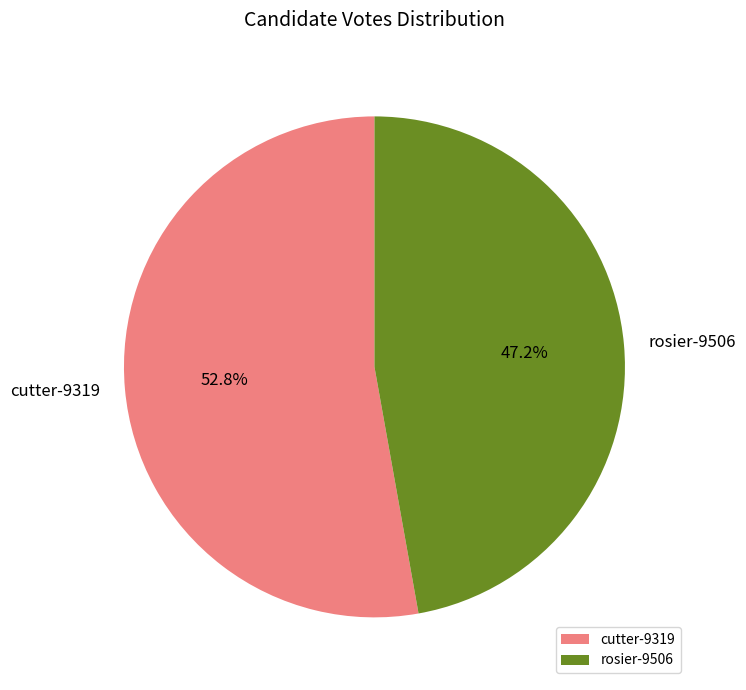

Which has a higher value, rosier-9506 or cutter-9319?

cutter-9319